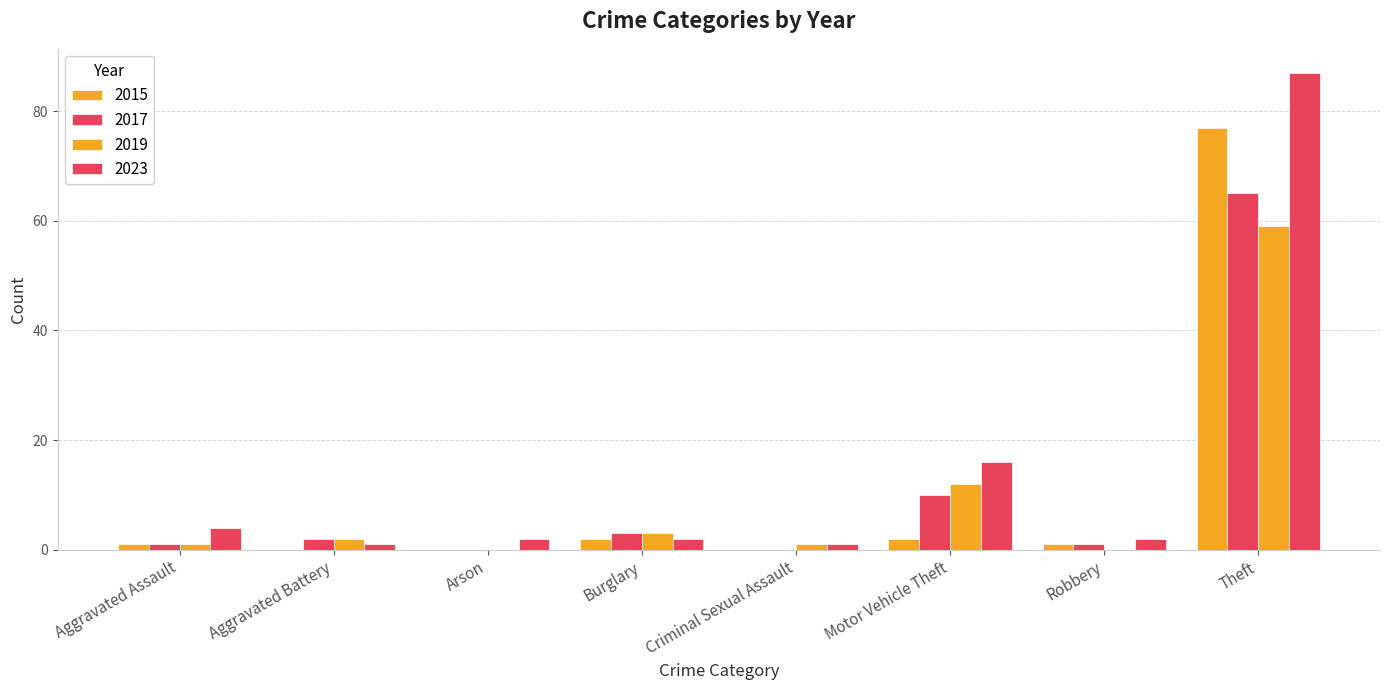

True or false: 2019 has a value of 27 at Arson.

False